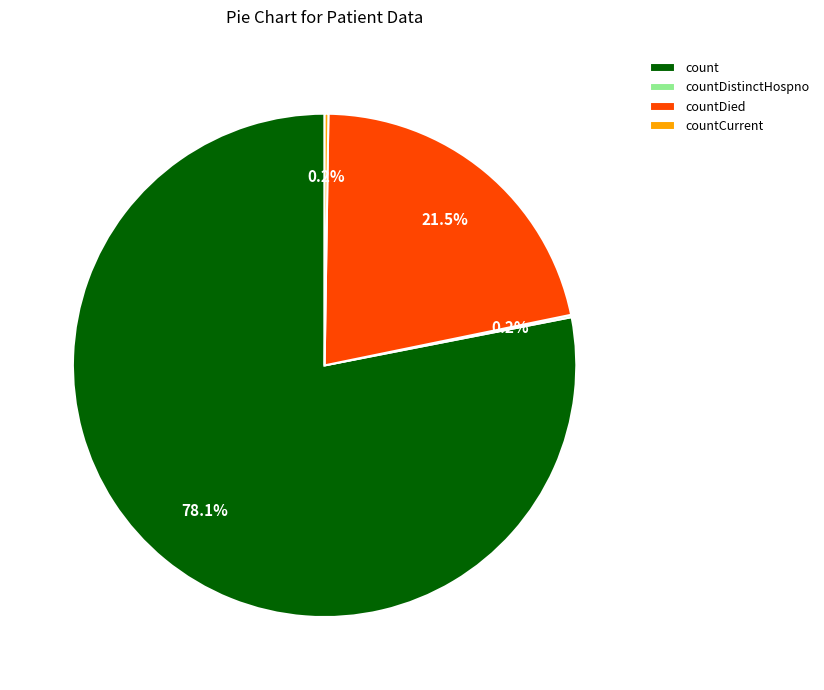

Is there any slice that represents more than half of the pie?

Yes